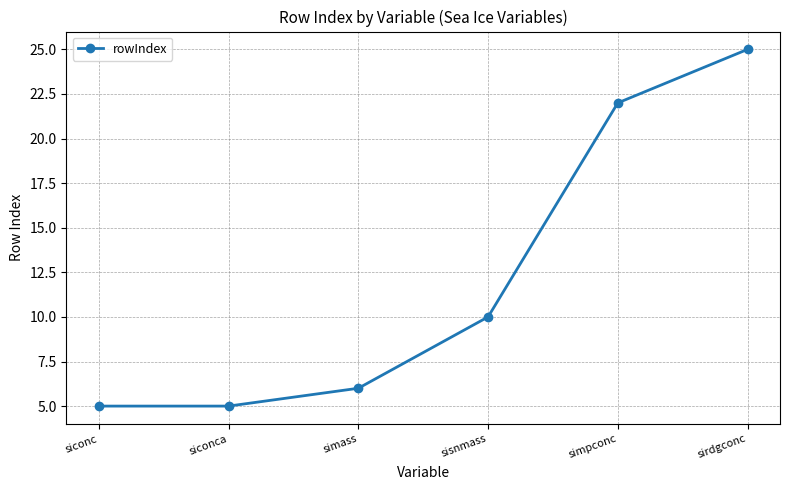

What is the difference between the maximum and minimum values?

20